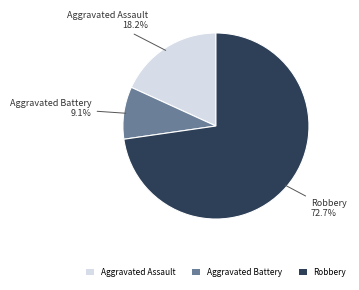

How many slices are in this pie chart?

3